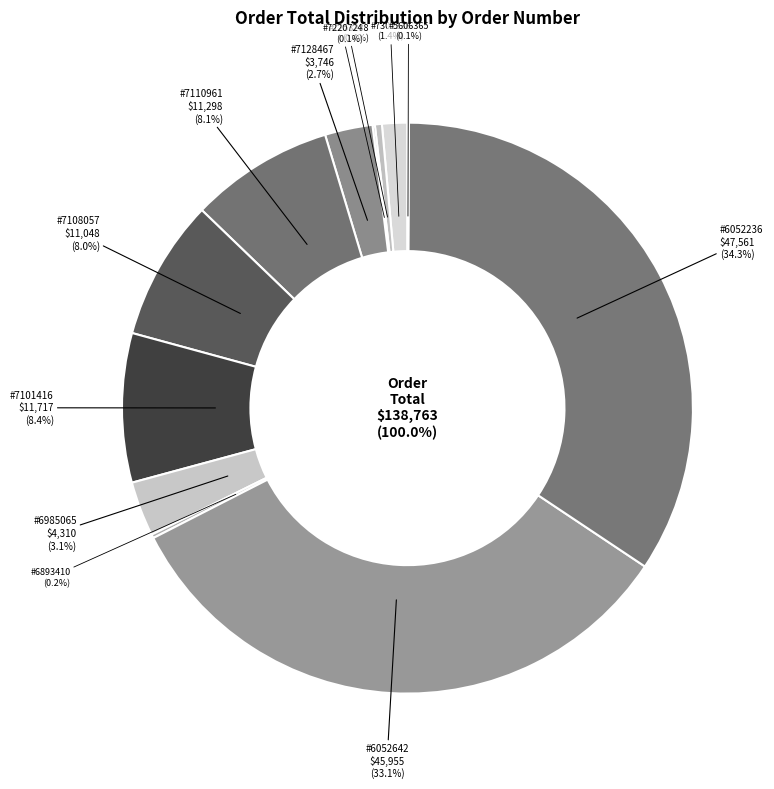

Is there any slice that represents more than half of the pie?

No